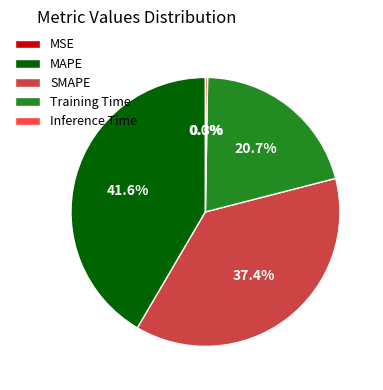

Is there a majority slice in this chart?

No